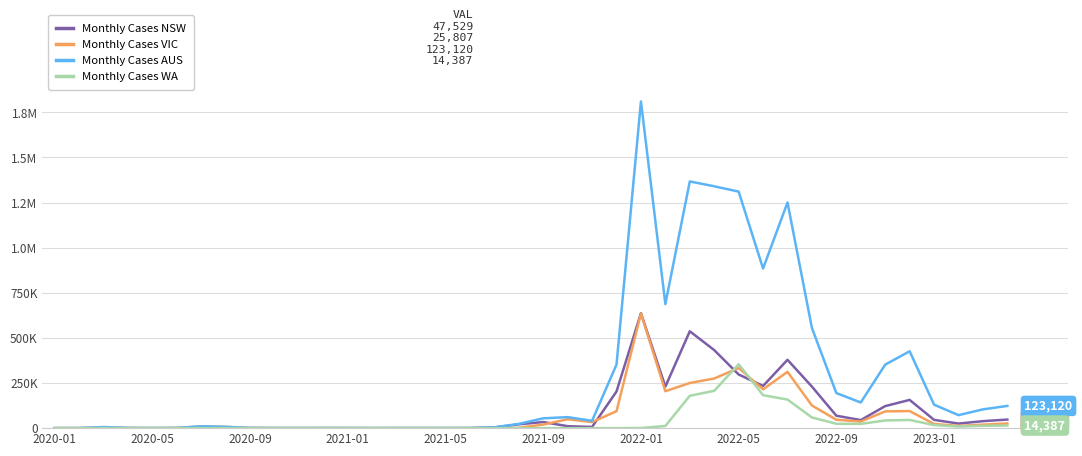

Is this an area chart (filled region under the line)?

No